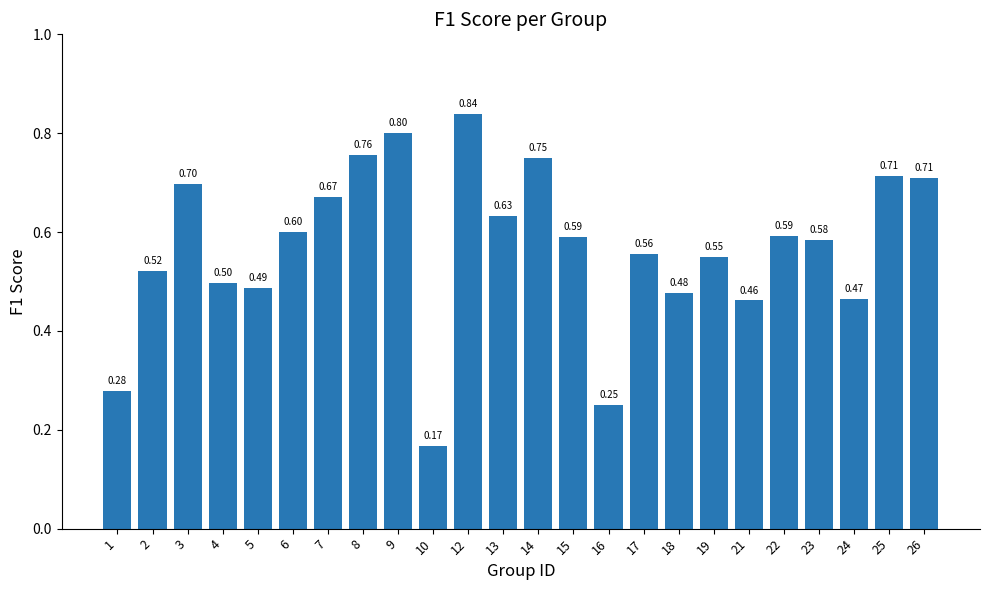

What is the value of the 12th bar from the left?

0.6